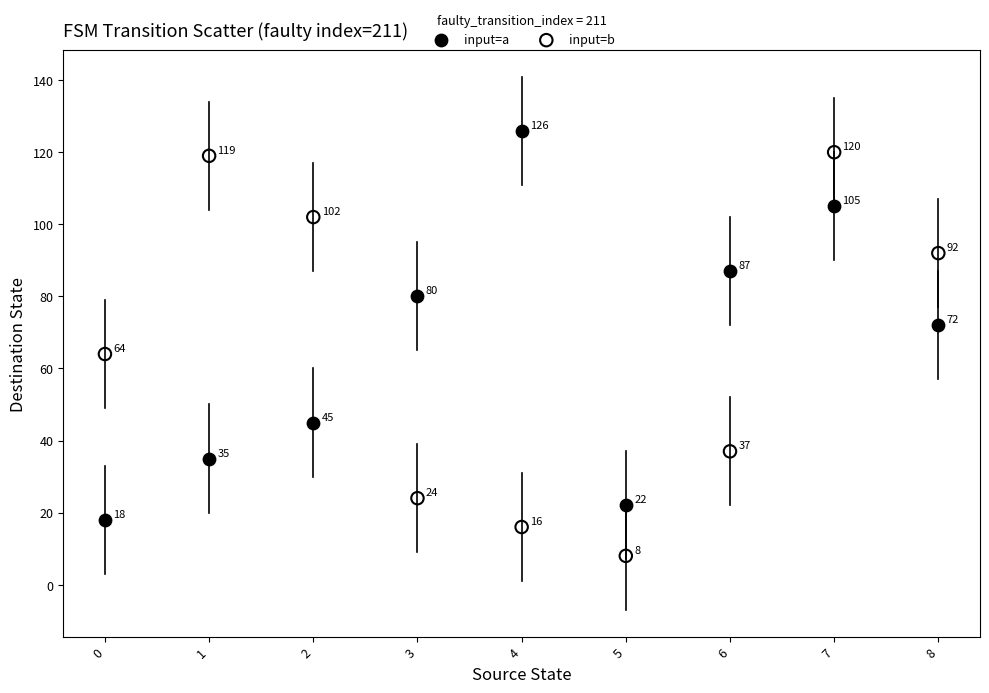

Across all data points, what is the range of Y values (max minus min)?

118